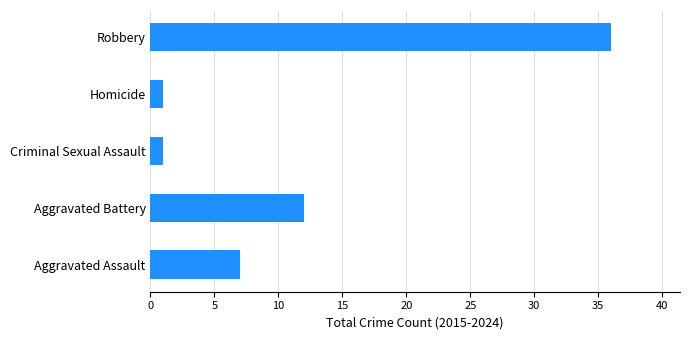

What is the sum of all values?

57